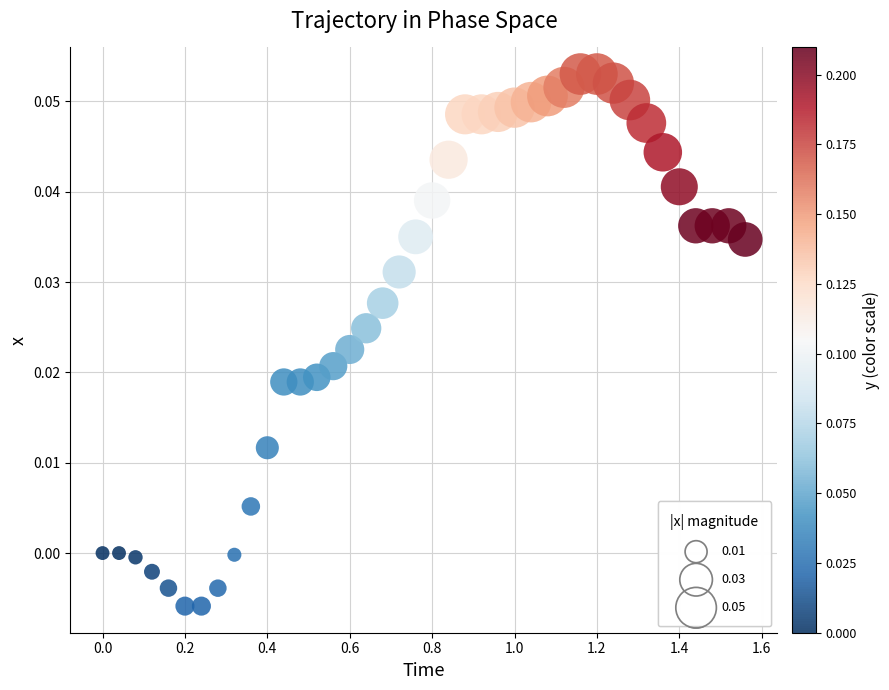

What is the range of X values (max minus min)?

1.6